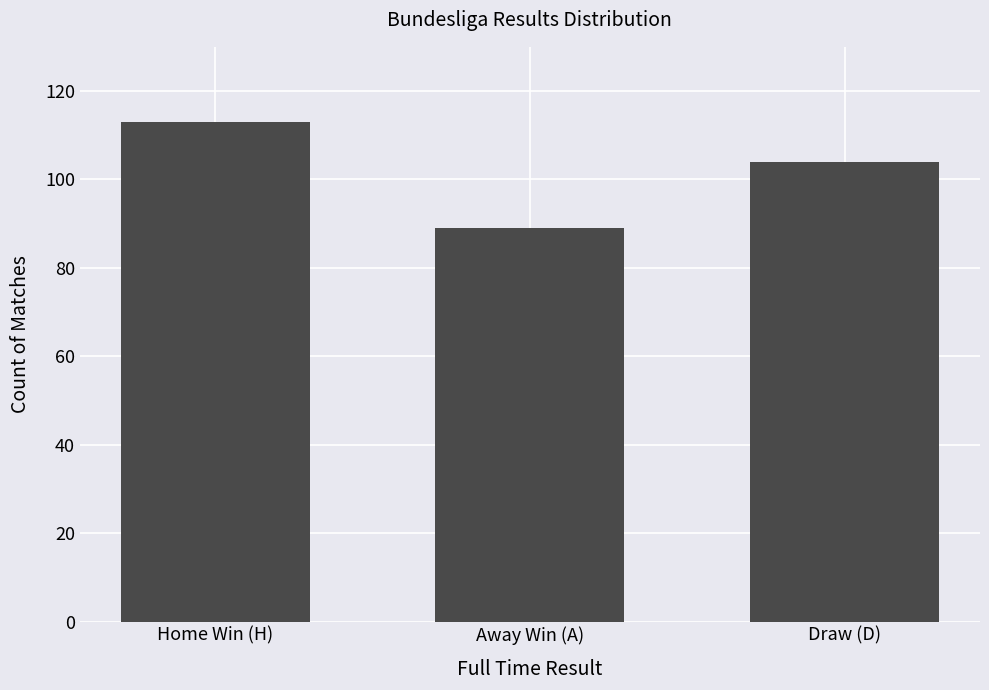

The value at Away Win (A) is 34. True or false?

False